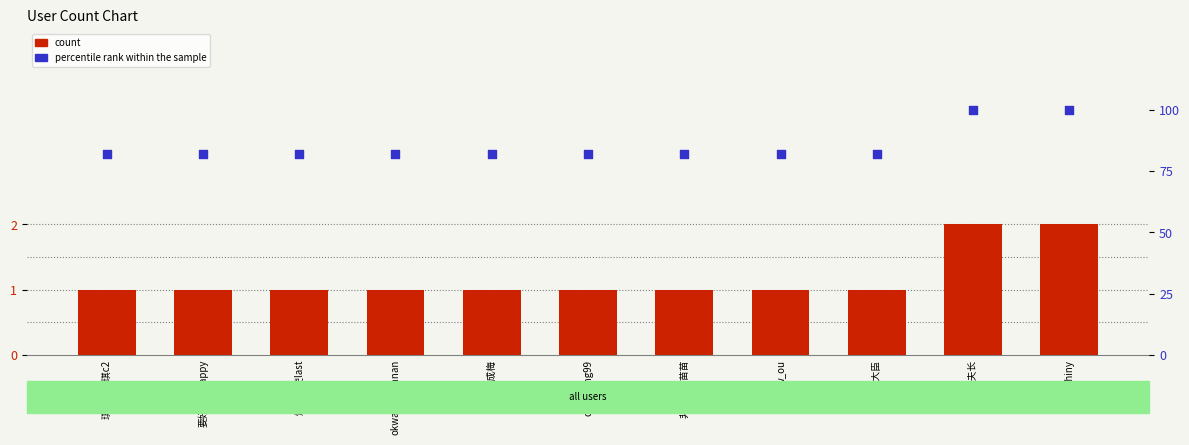

What is the total value across all series at w_ou?

82.8